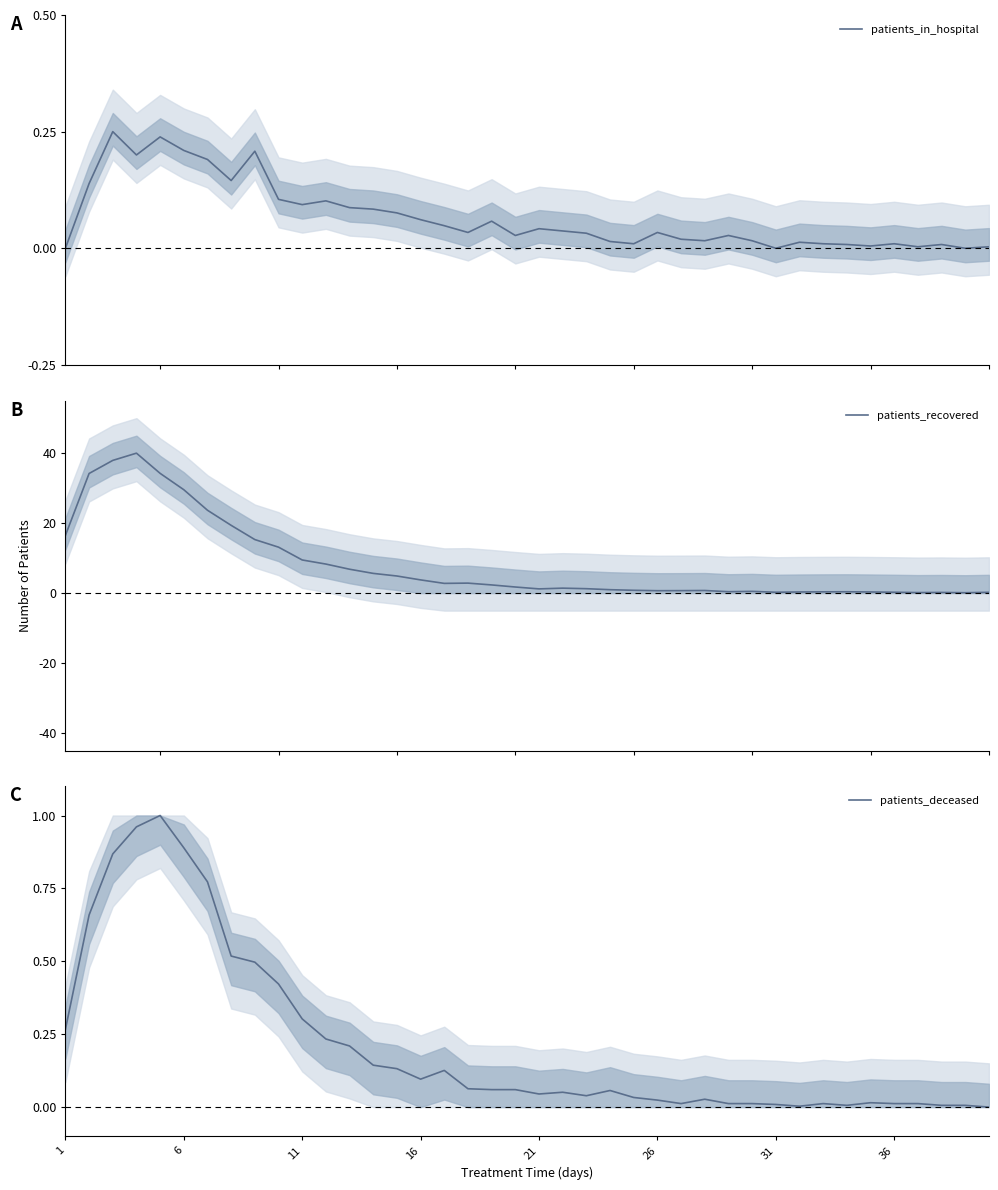

What is the highest value of the patients_recovered series?

40.0